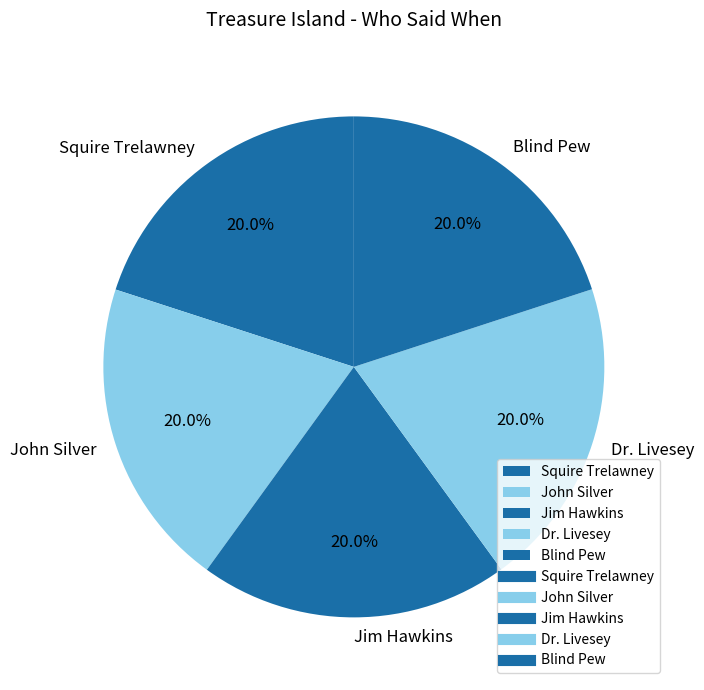

To the nearest percent, what portion does Dr. Livesey represent?

20%